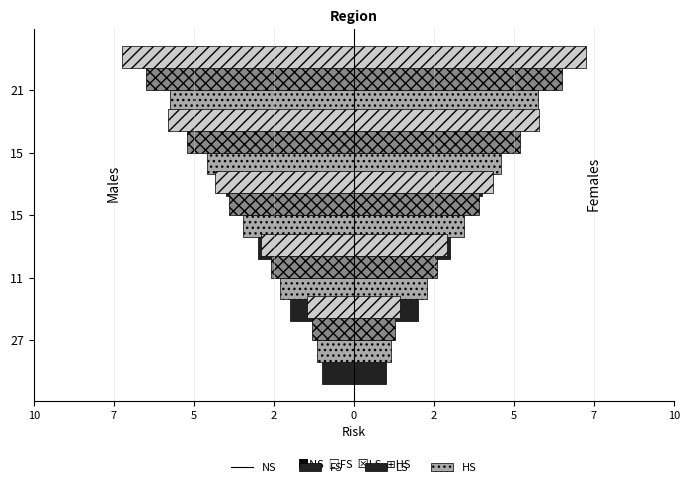

What is the approximate value of HS at 15?

-4.3